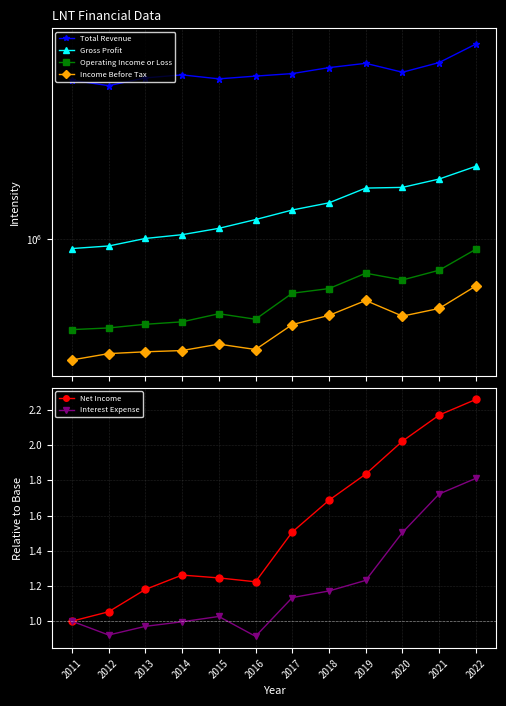

Between 2012 and 2017, which series saw the biggest shift?

Gross Profit